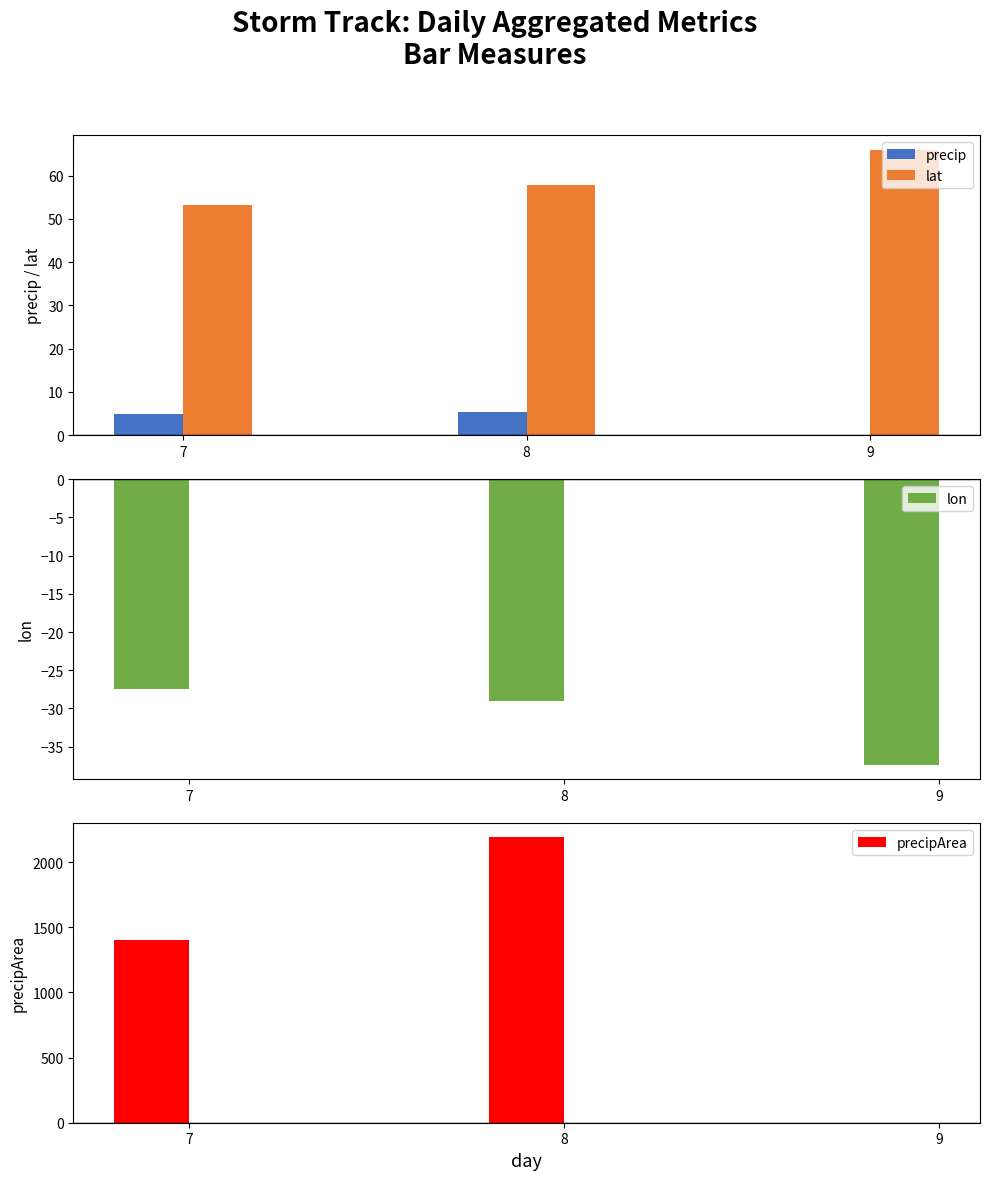

Reading right to left, extract all data points from this chart.

precip: 9=0.0	8=5.2	7=4.9
lat: 9=66.0	8=57.9	7=53.1
lon: 9=-37.4	8=-29.0	7=-27.4
precipArea: 9=0.0	8=2190.0	7=1402.0